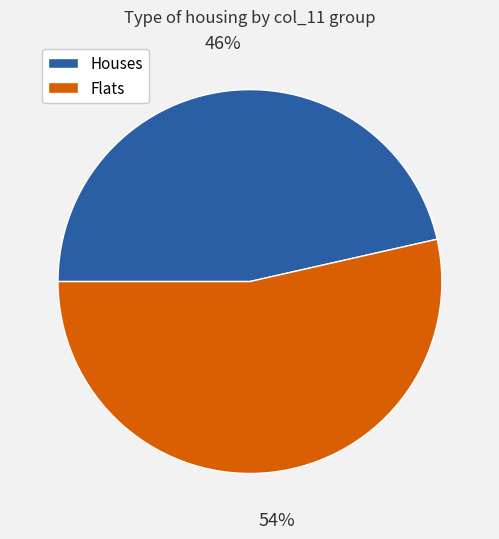

To the nearest percent, what is the average slice percentage?

50%